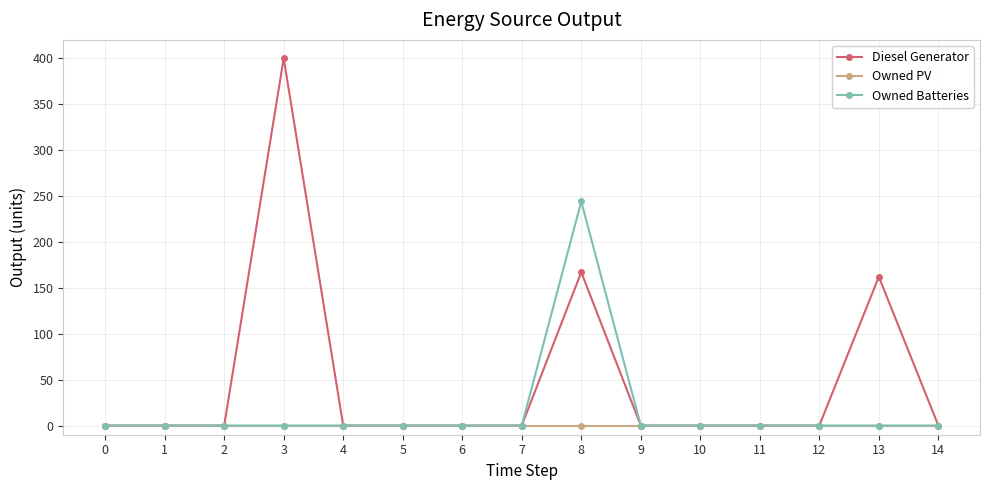

Reading right to left, transcribe all the data shown in this chart.

Diesel Generator: 0	162	0	0	0	0	167	0	0	0	0	400	0	0	0
Owned PV: 0	0	0	0	0	0	0	0	0	0	0	0	0	0	0
Owned Batteries: 0	0	0	0	0	0	244	0	0	0	0	0	0	0	0